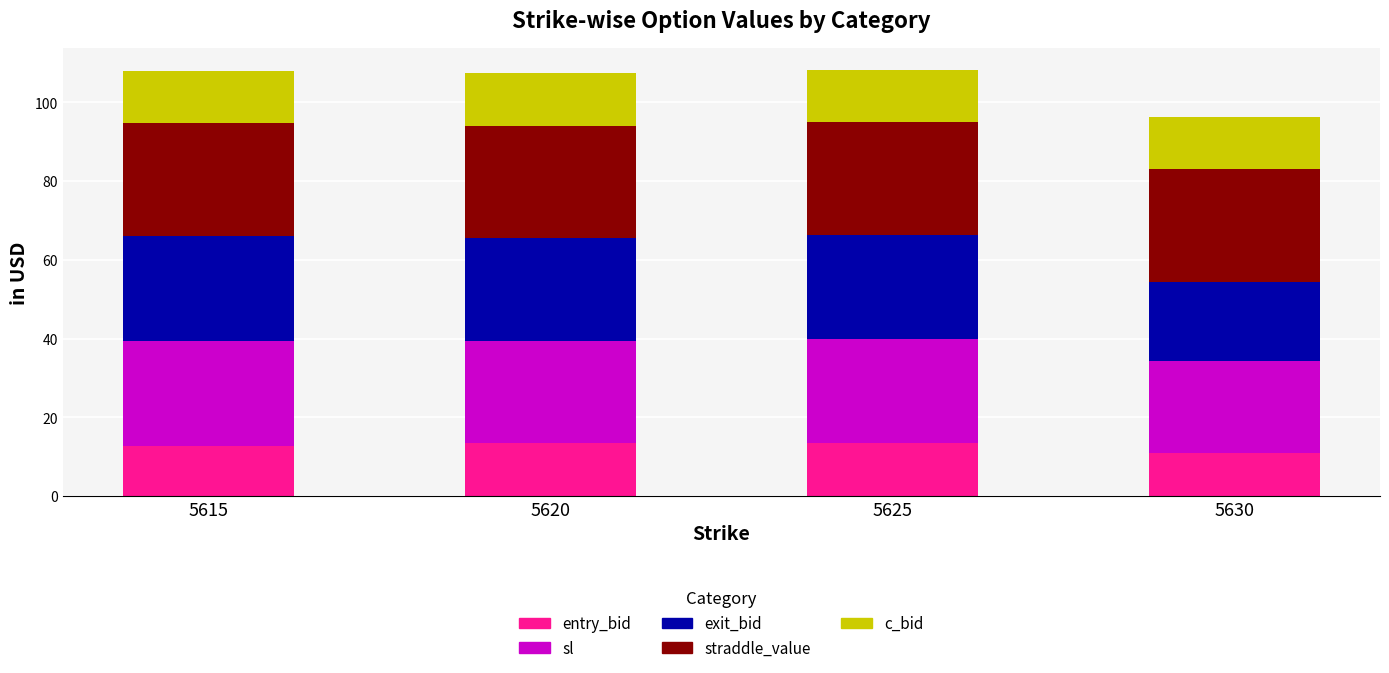

Is it true that entry_bid equals 3.9 at 5620?

False